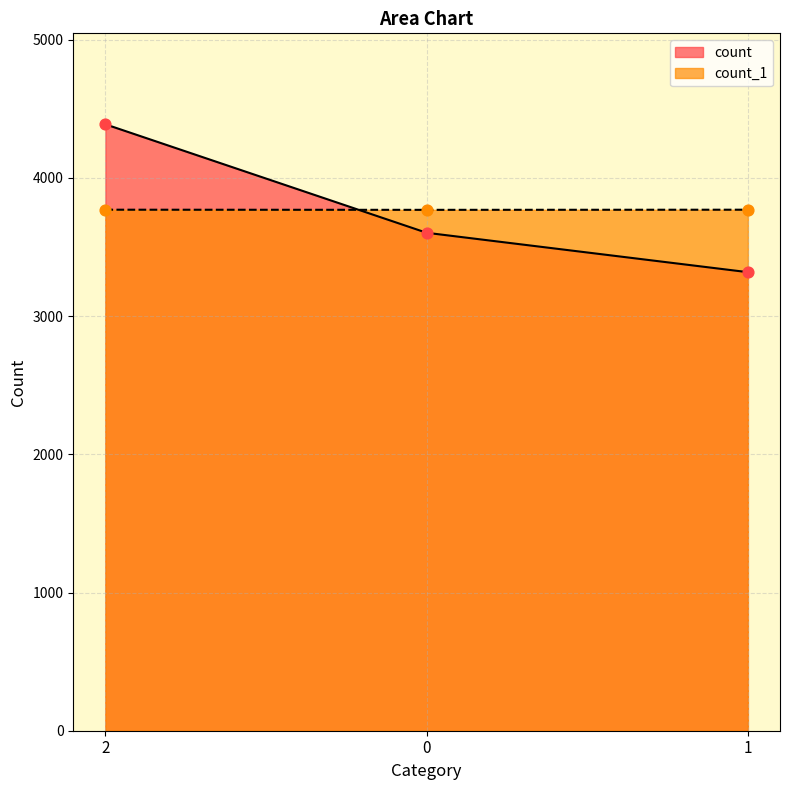

Is the value of count at 2 greater than the value of count_1 at 2?

Yes